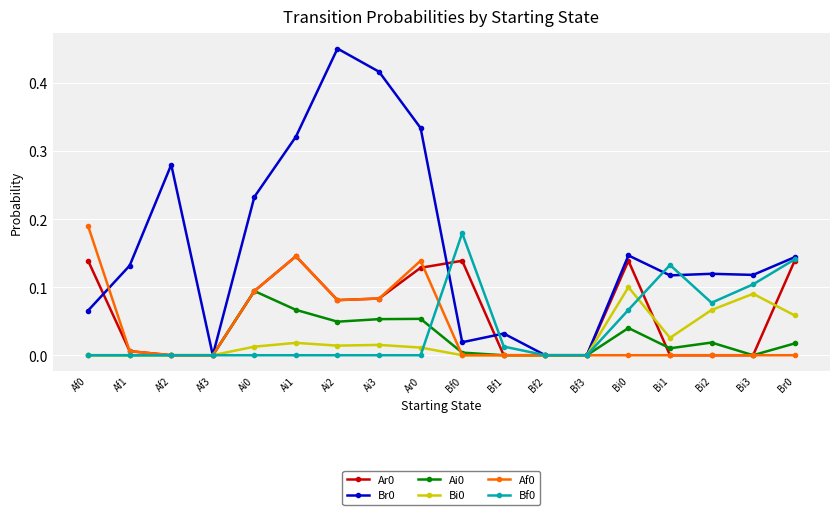

Is the value of Ar0 at Ai2 greater than the value of Af0 at Bf3?

Yes